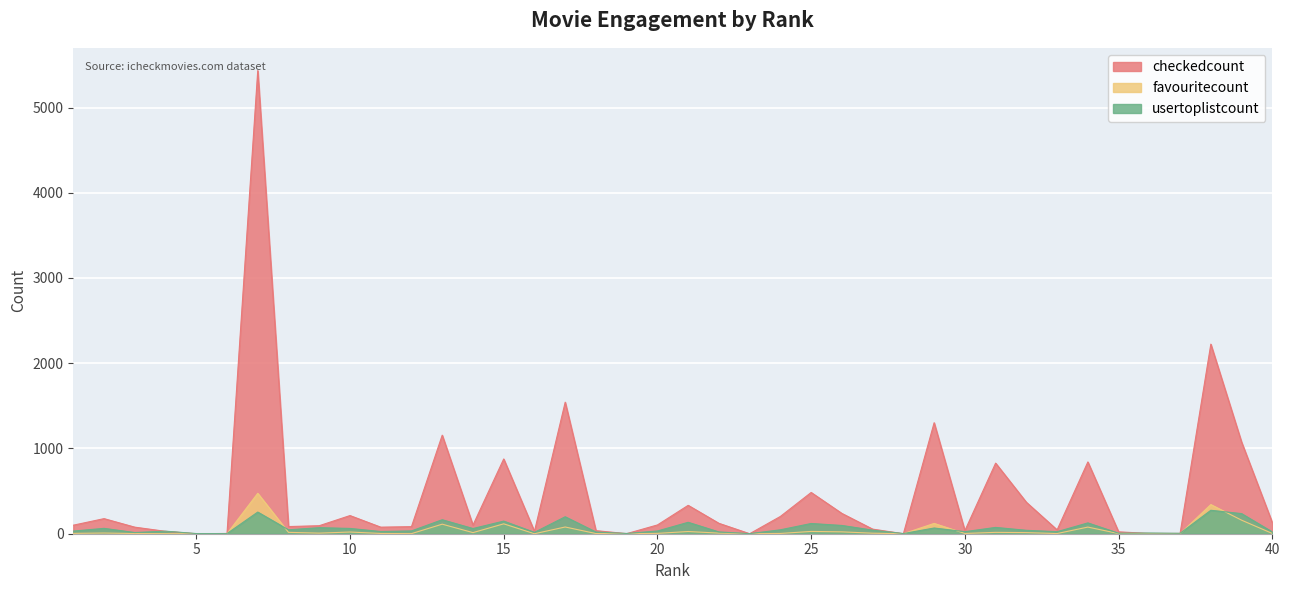

What is the total value across all series at 31?

918